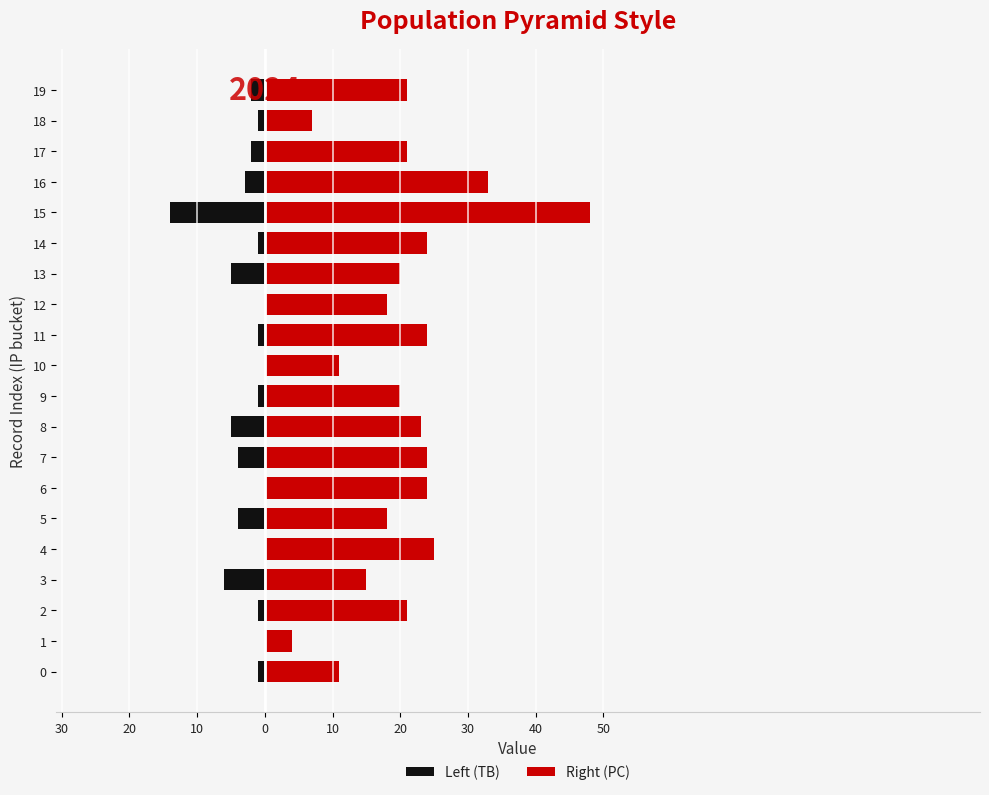

What is the value of the Right (PC) bar at the 2nd from the left?

4